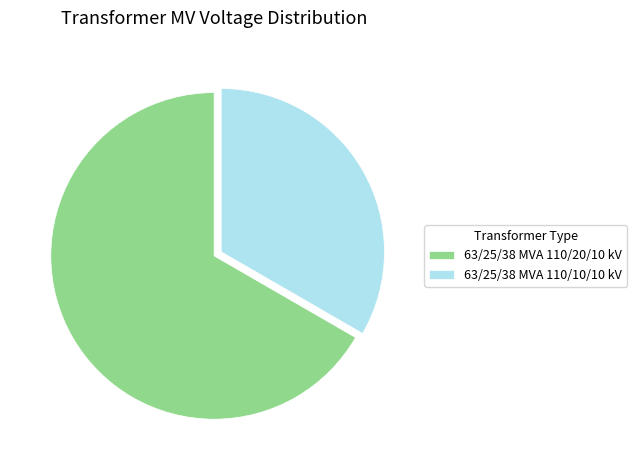

Which category has the smallest portion of the pie?

63/25/38 MVA 110/10/10 kV